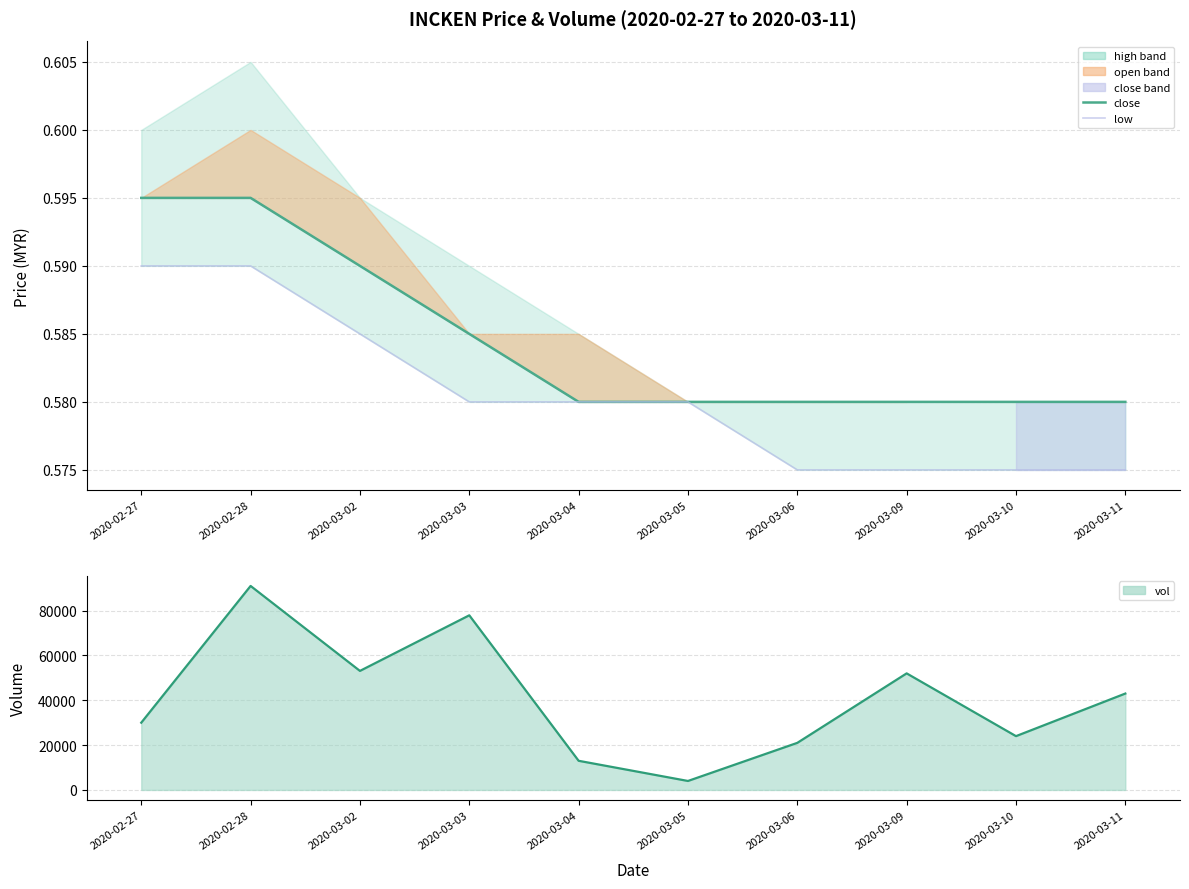

Where is close nearest to the value 0?

2020-03-04